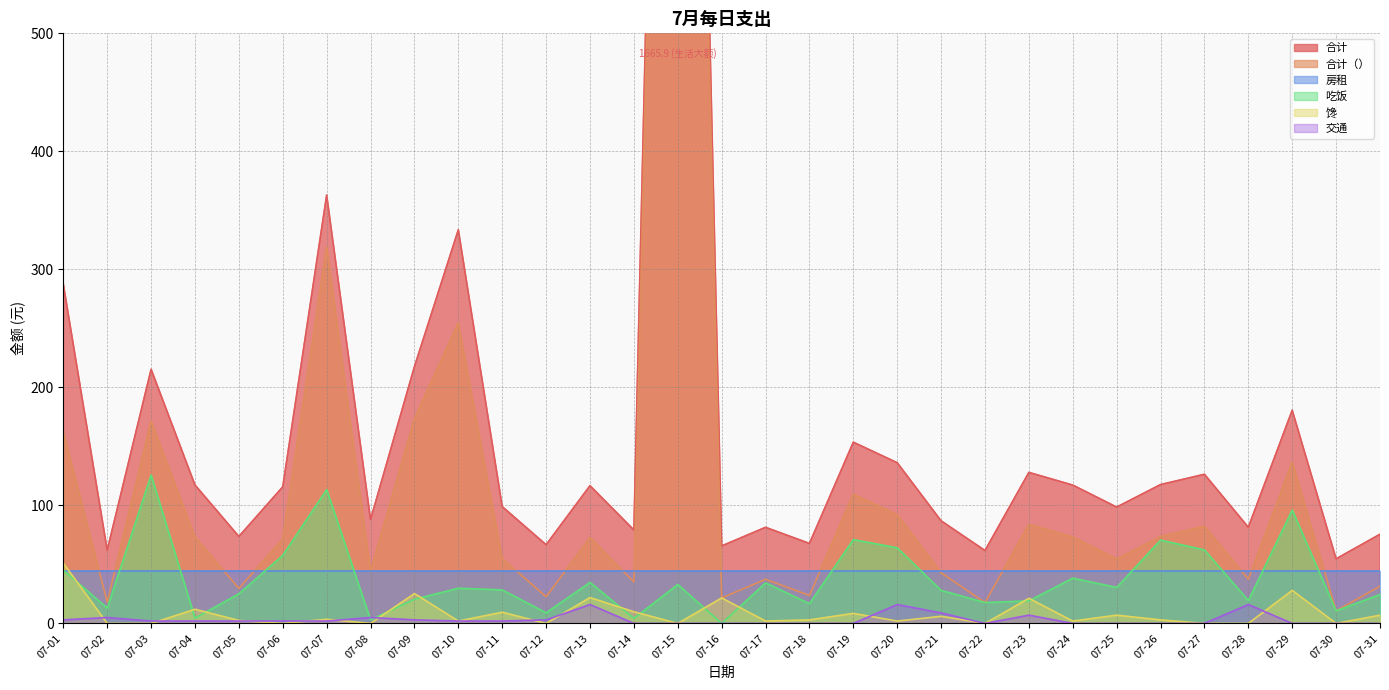

How many data points in 合计 are above 115?

16